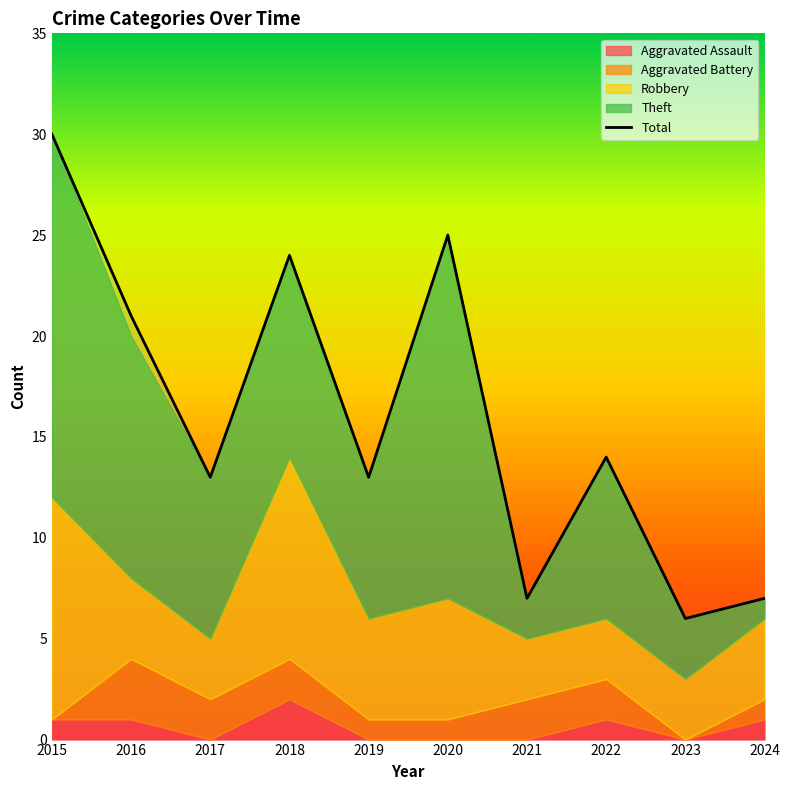

What is the maximum value shown in the chart?

30